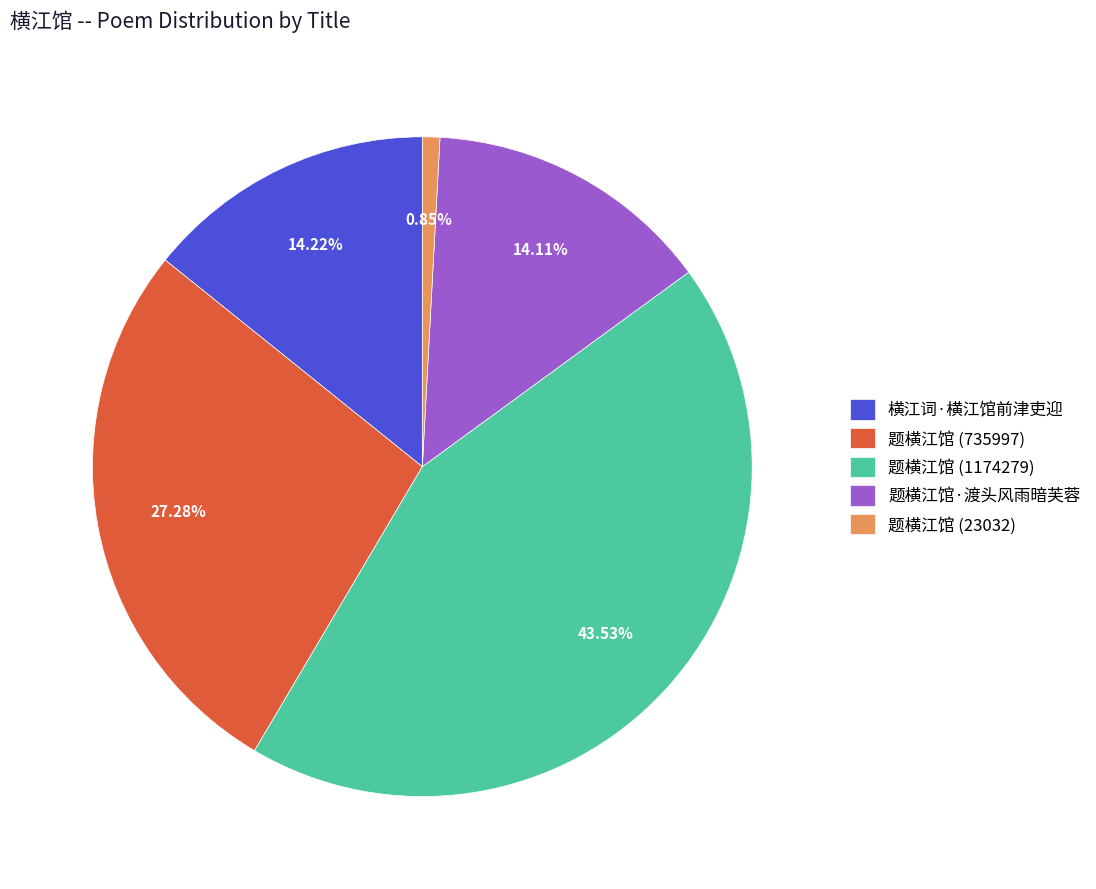

The 横江词·横江馆前津吏迎 slice represents 23% of the pie. True or false?

False